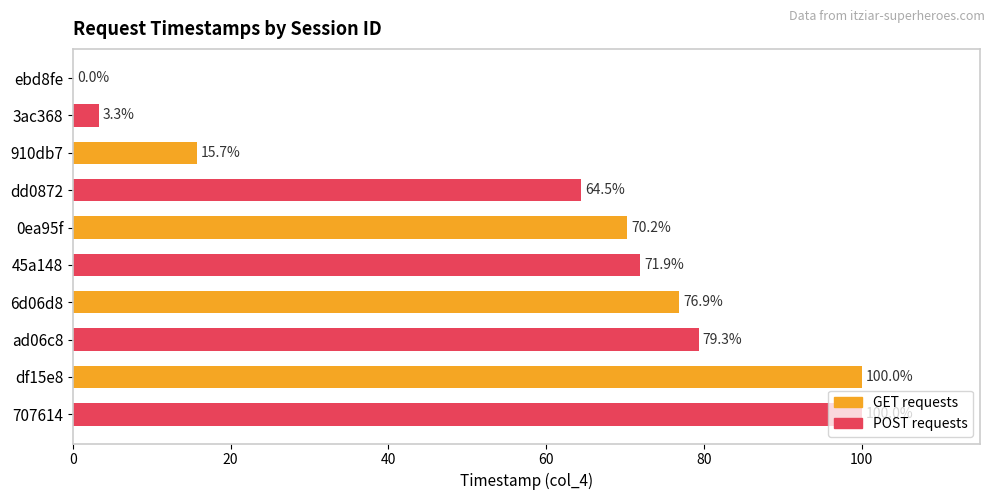

Between 3ac368 and 0ea95f, which is larger?

0ea95f